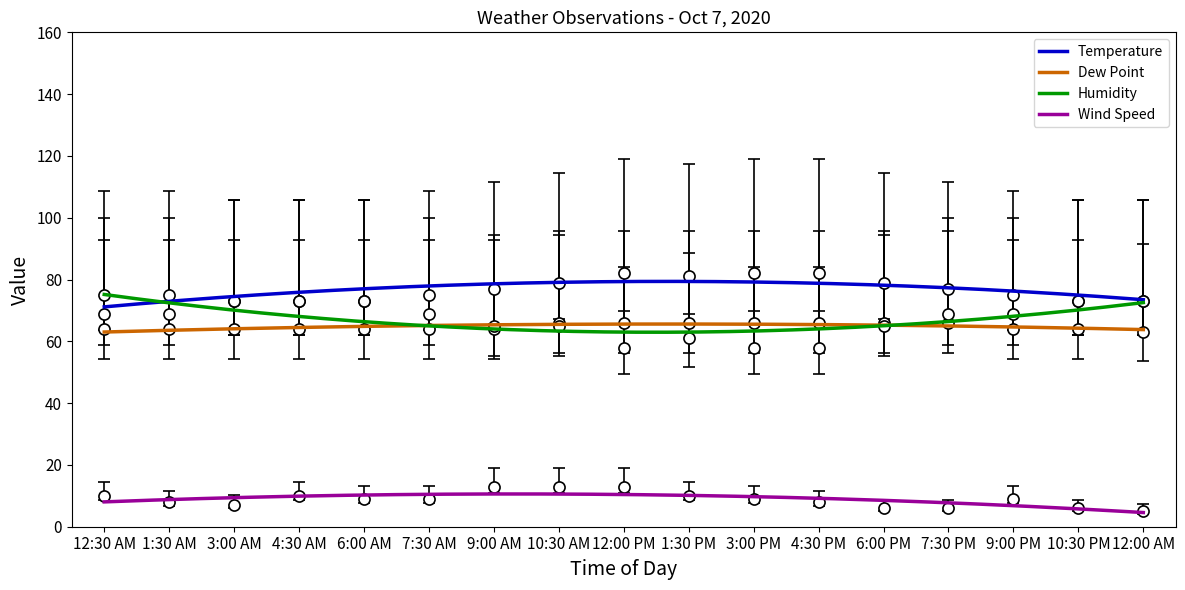

Which series has the widest spread of values?

Humidity